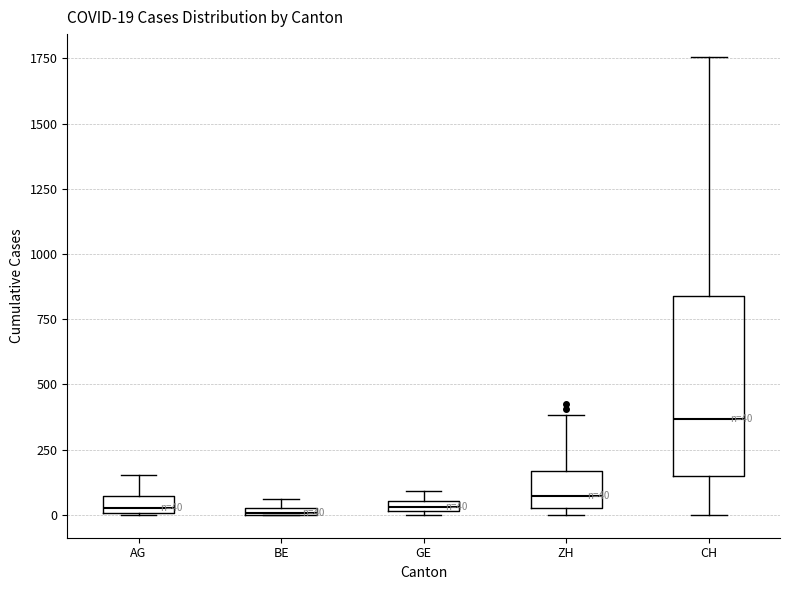

Which box has the highest median line?

CH